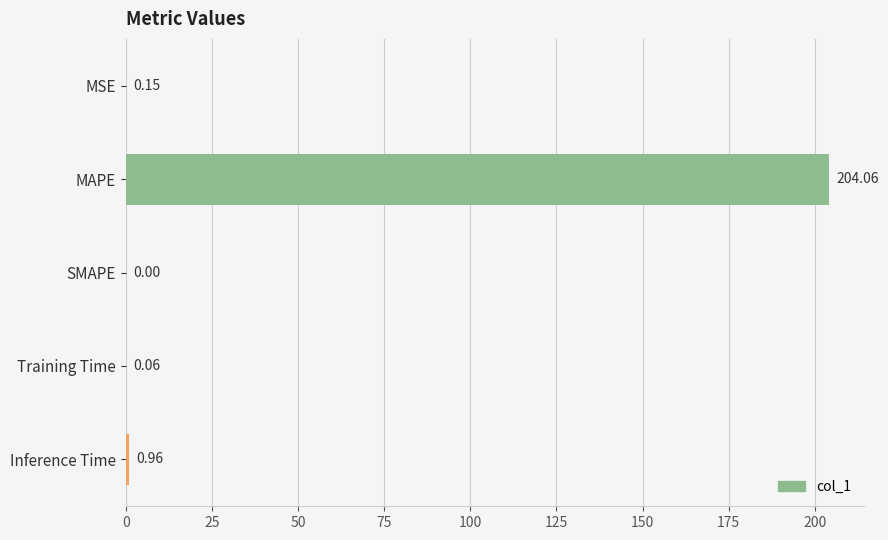

What is the sum of all values?

205.2